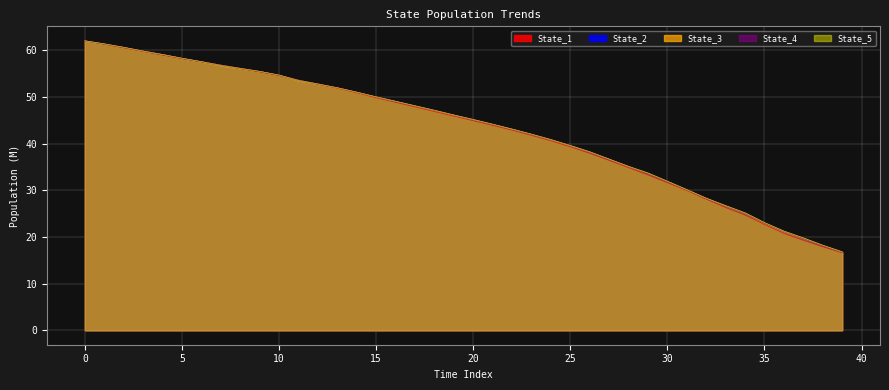

What is the minimum value shown in the chart?

16.6